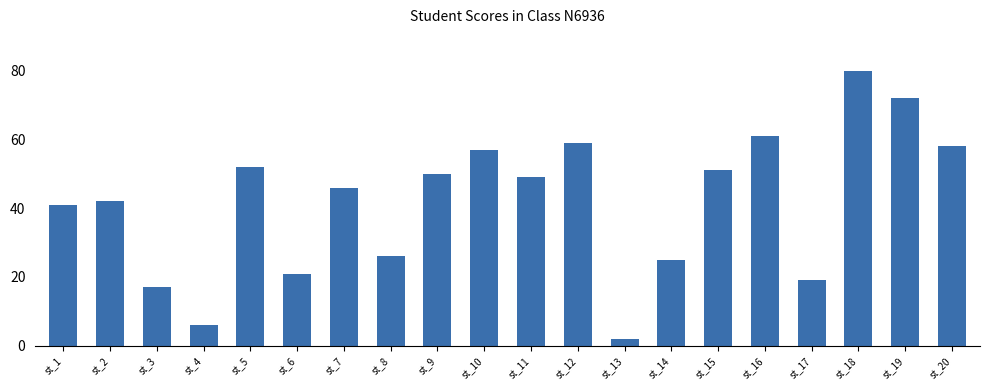

What is the smallest value displayed?

2